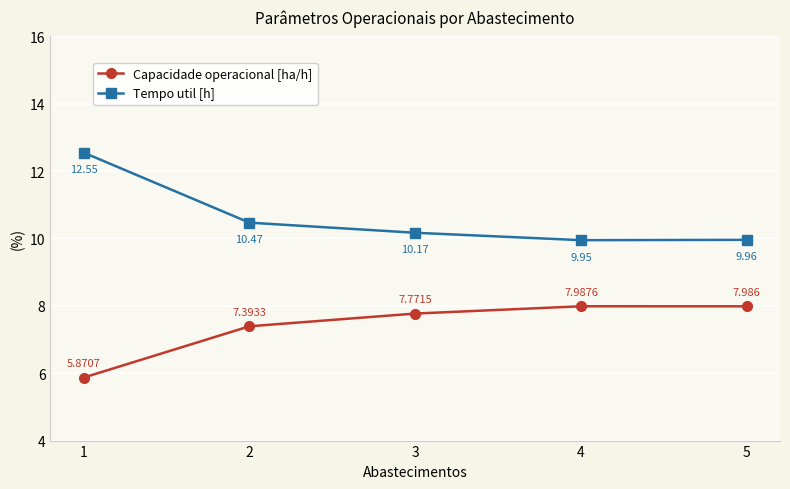

Is the value of Tempo util [h] at 3 greater than the value of Capacidade operacional [ha/h] at 3?

Yes